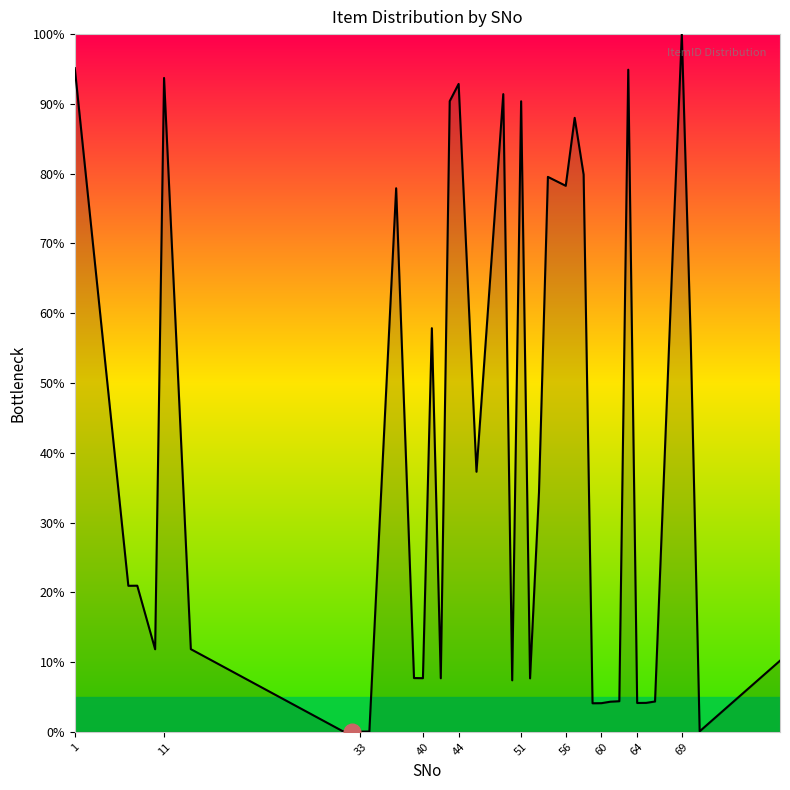

What is the difference between the second highest and second lowest values?

95.1